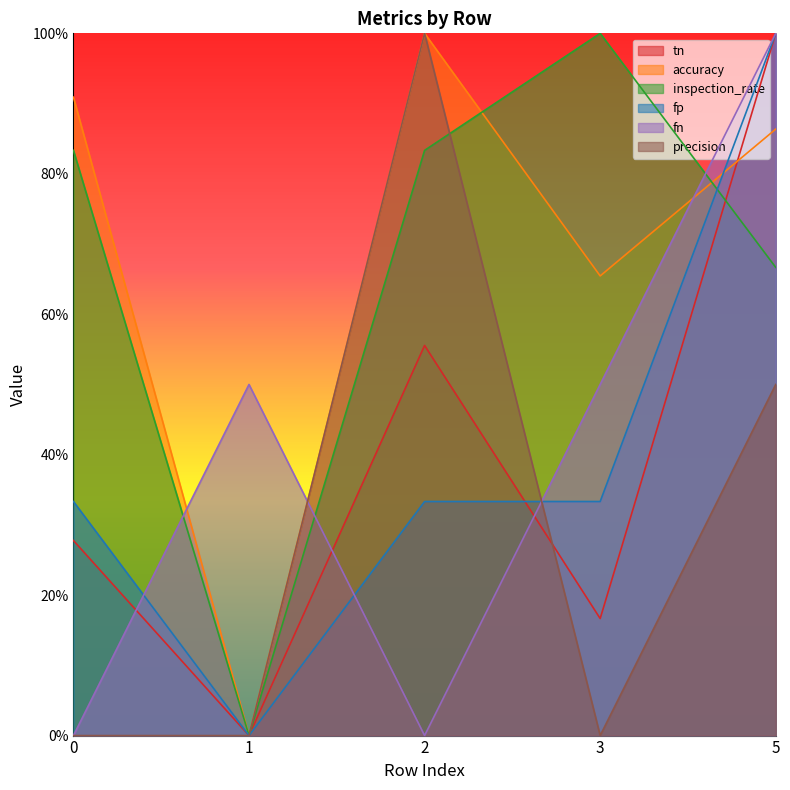

Is the value of tn at 0 greater than the value of fp at 1?

Yes